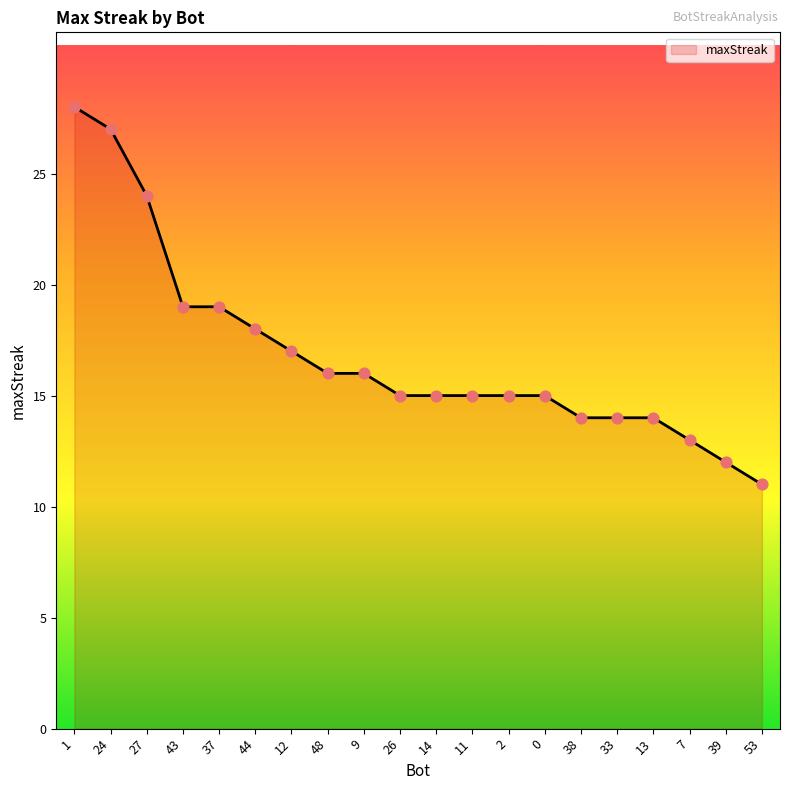

What is the ratio of the value at 1 to the value at 44?

1.6